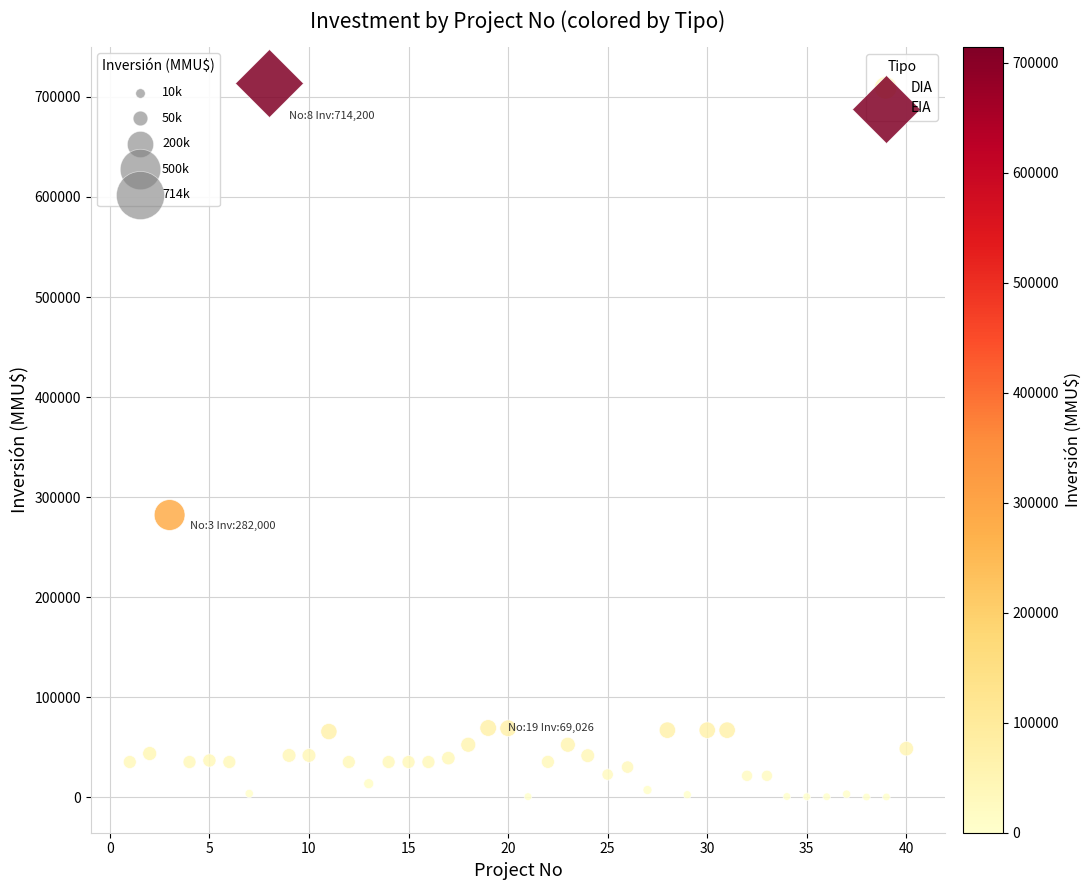

What are all the series names shown in the legend?

DIA, EIA